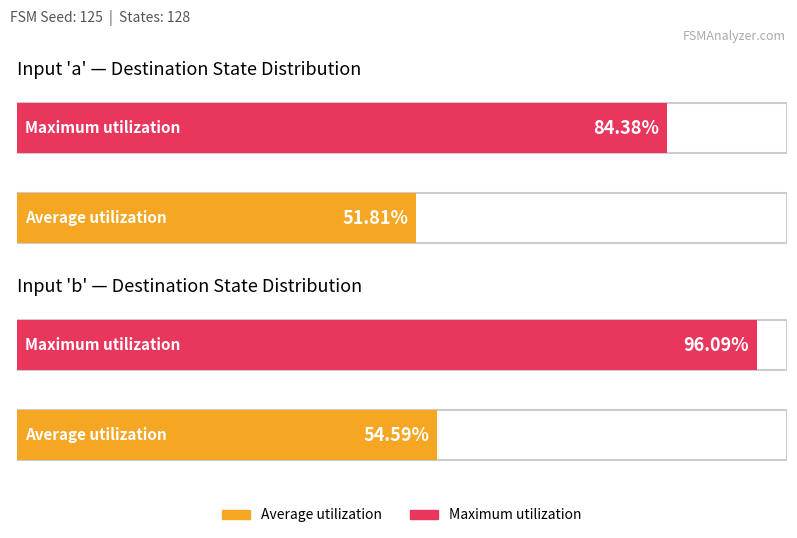

Is it true that destination_state_b equals 212 at State 0?

False